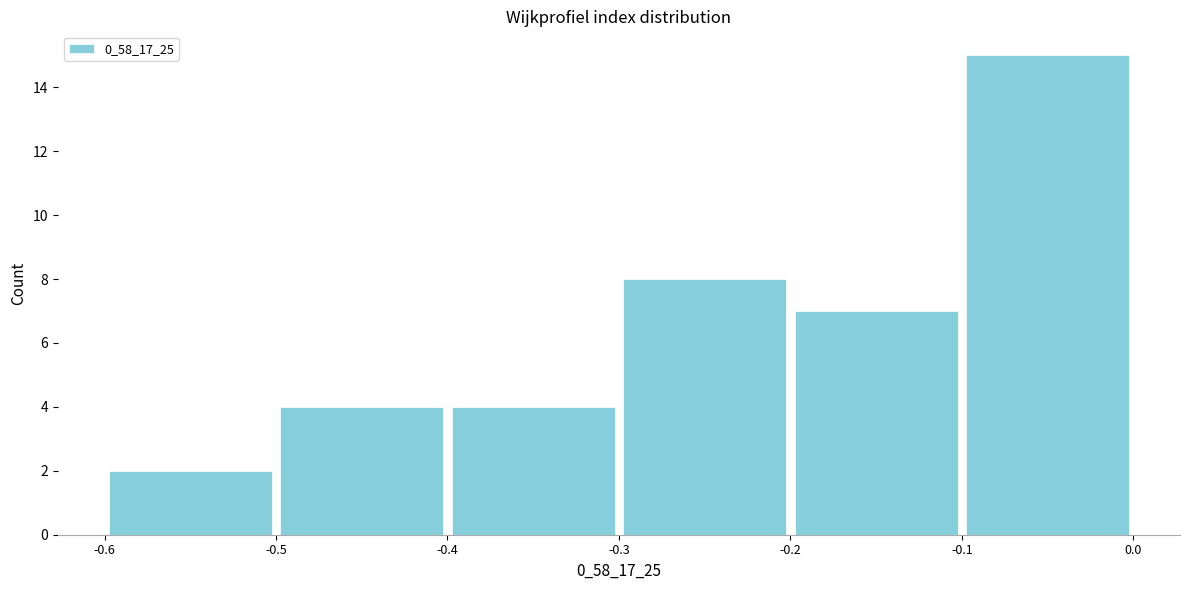

Over which range of the x-axis is the bar tallest?

-0.1 to 0.0